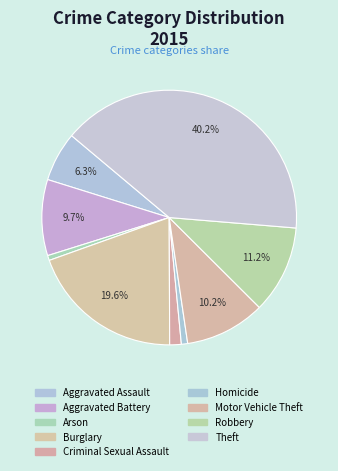

How many slices are in this pie chart?

9